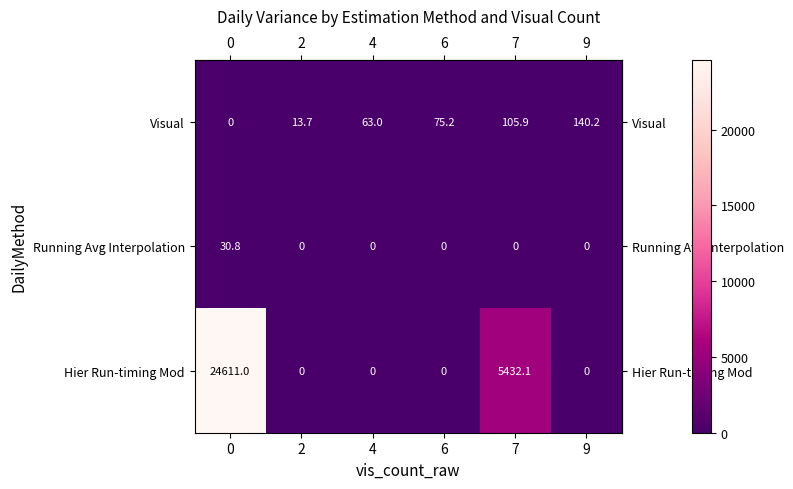

Is it true that Running Avg Interpolation equals 0.0 at 7?

True